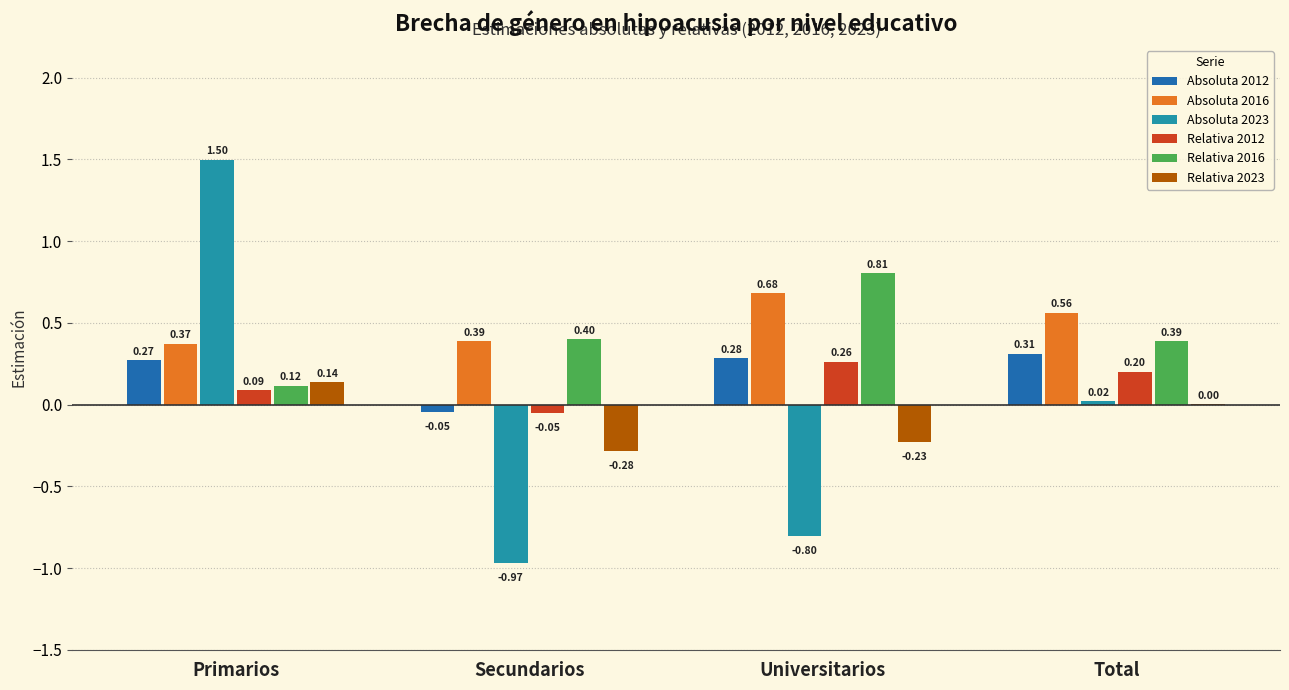

Which category has the highest value across all series?

Primarios